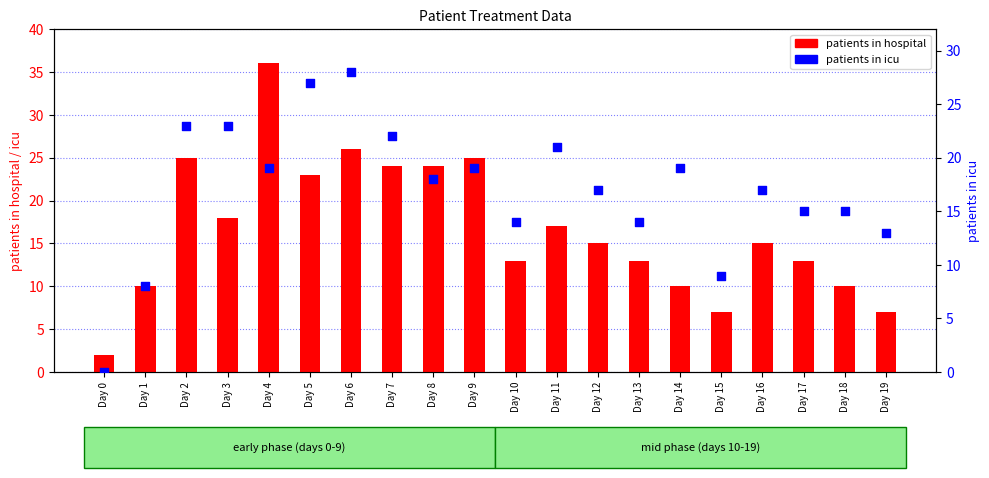

Which series reaches the maximum Y coordinate?

patients in hospital